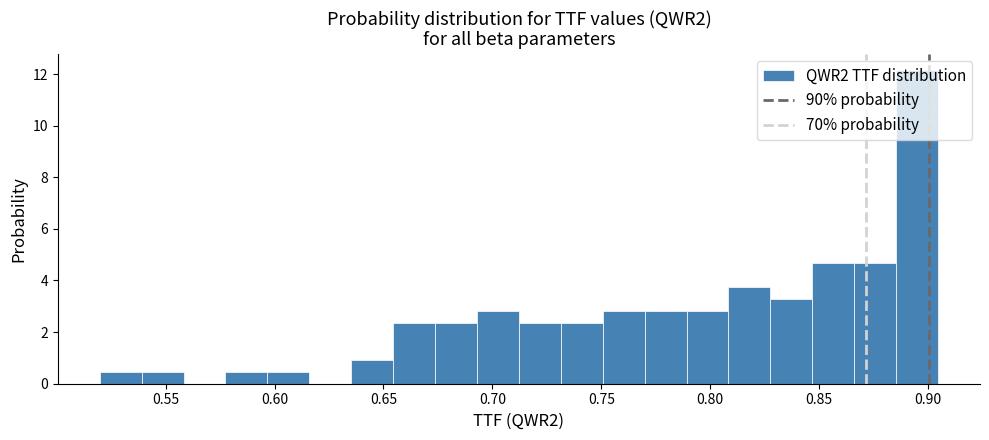

Around what value on the x-axis is the tallest bar? Give the approximate position of its centre, as read against the axis.

0.895